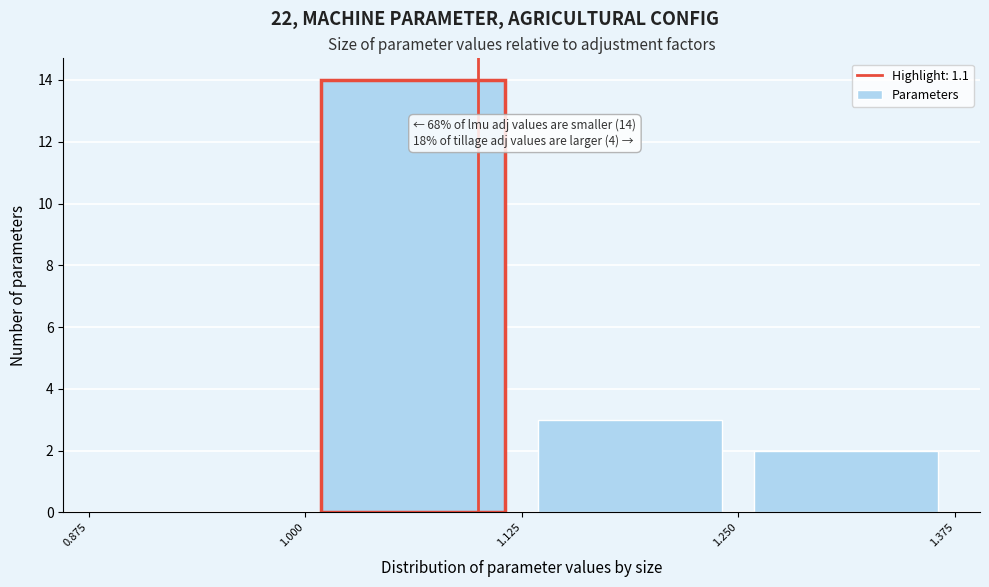

Which range on the x-axis has the tallest bar?

1.000 to 1.125